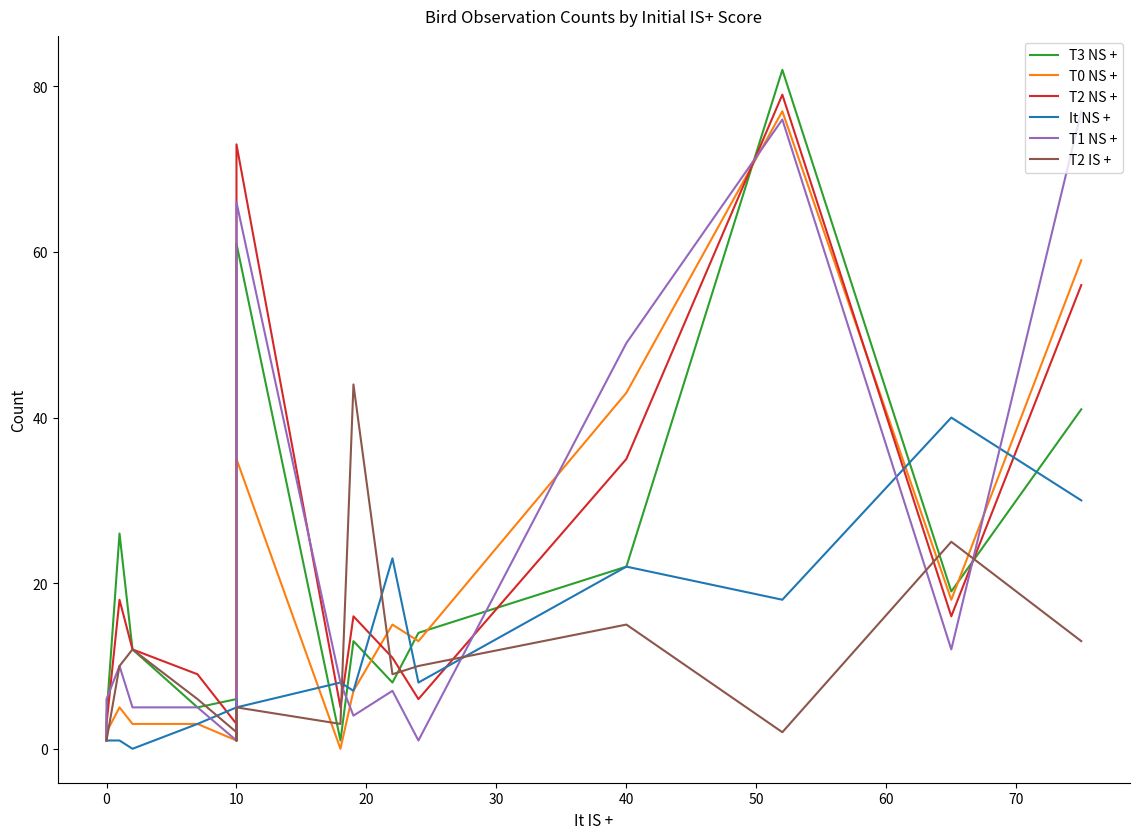

What is the difference between the second highest and minimum values in the T2 NS + series?

72